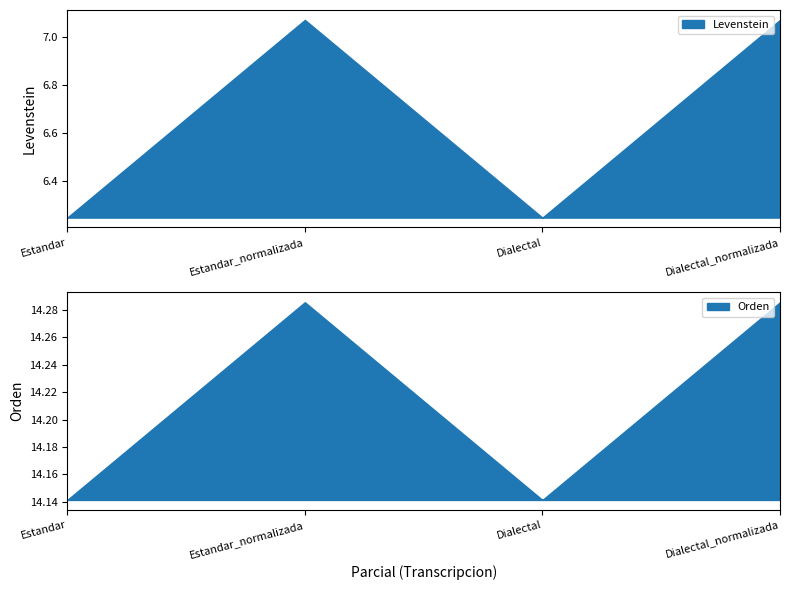

Reading right to left, extract all data points from this chart.

Levenstein: 7.1	6.2	7.1	6.2
Orden: 14.3	14.1	14.3	14.1